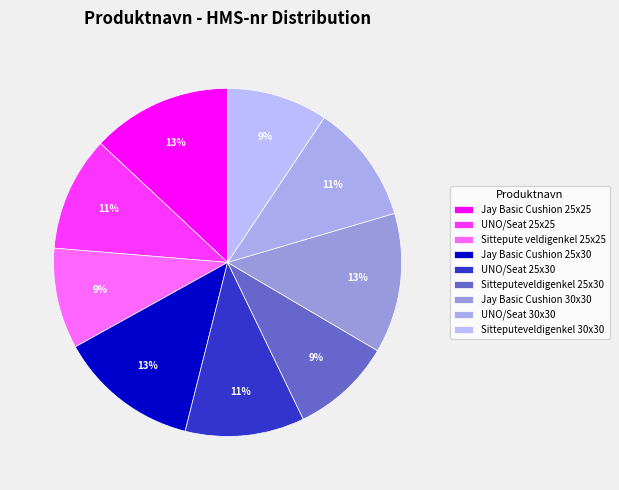

Is it true that Jay Basic Cushion 30x30 is 4% of the pie?

False